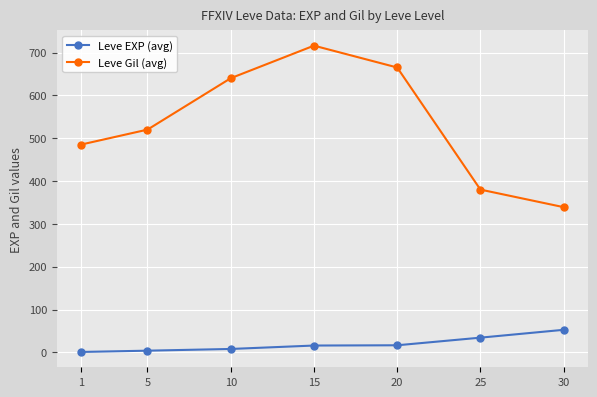

At which label does Leve Gil (avg) reach its minimum?

30